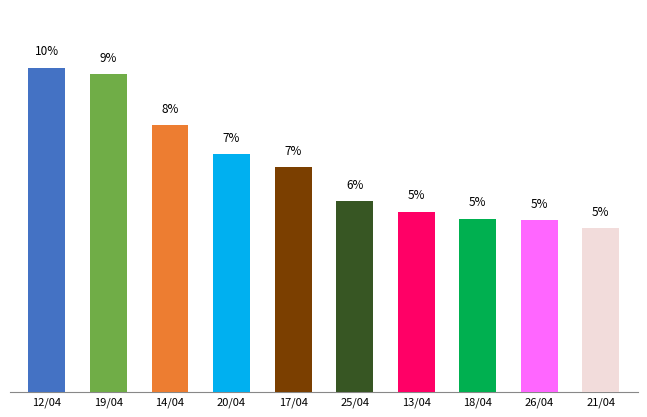

The value at 26/04 is 5.1. True or false?

True